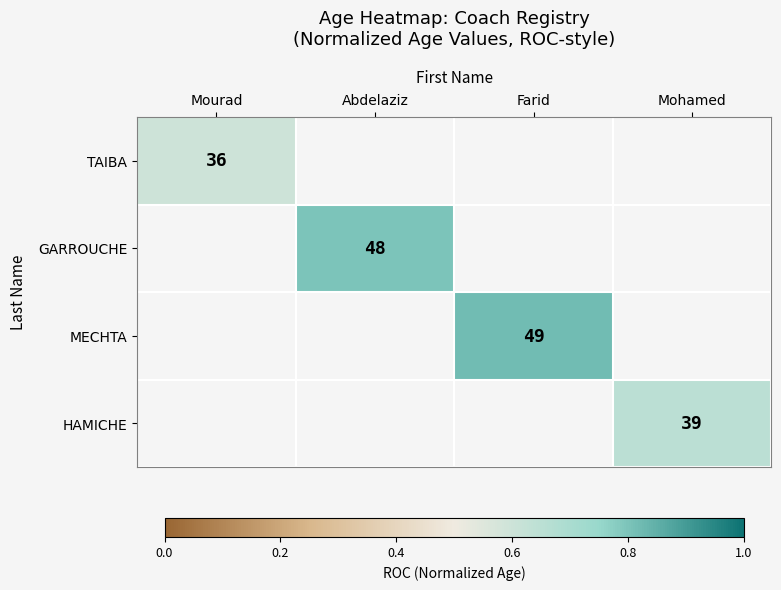

The MECHTA series shows 0.5 at Farid. True or false?

False